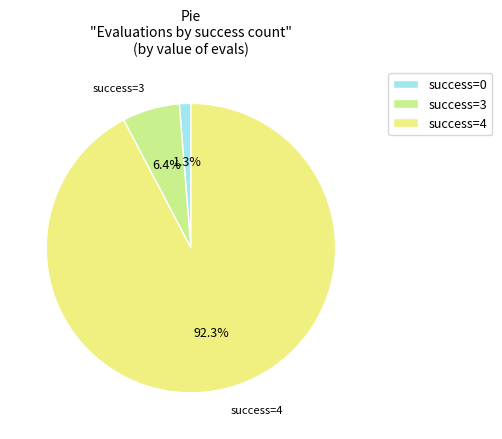

Between success=4 and success=3, which is larger?

success=4